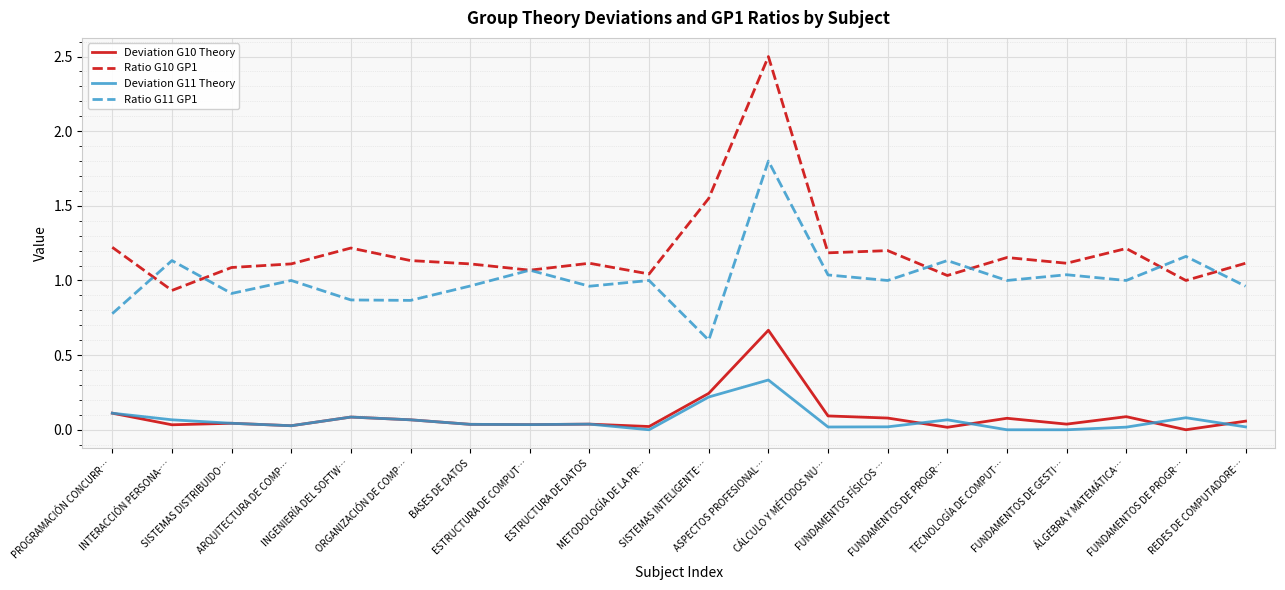

How many interior local peaks does the Deviation G10 Theory series have?

6